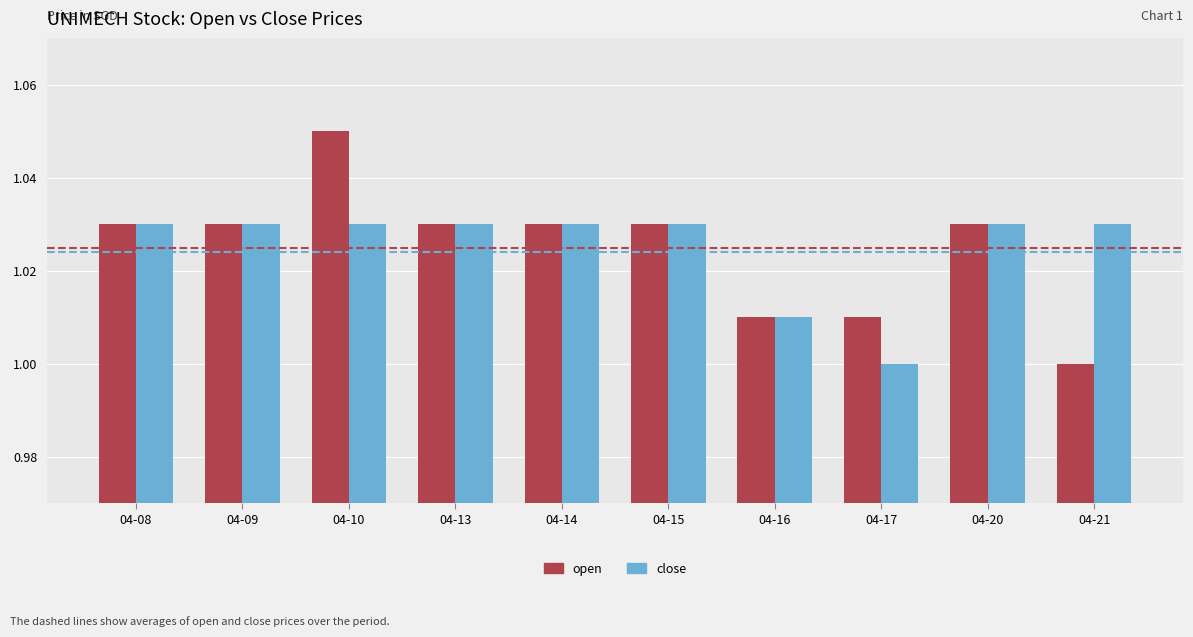

Is it true that close equals 1.0 at 04-21?

True